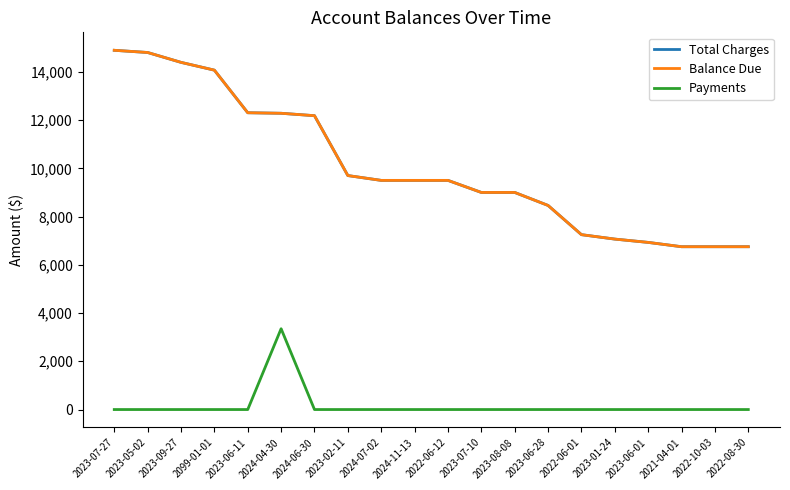

Which series has the widest spread of values?

Total Charges